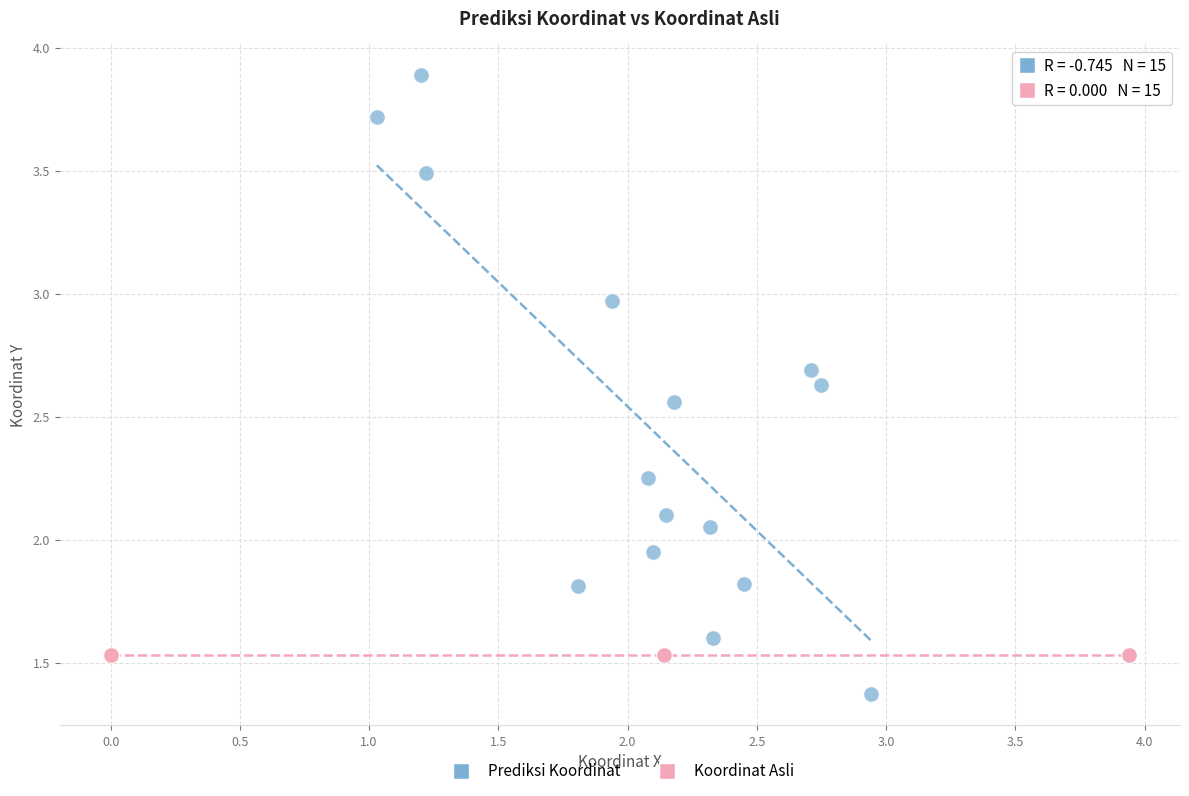

What are all the series names shown in the legend?

Prediksi Koordinat, Koordinat Asli